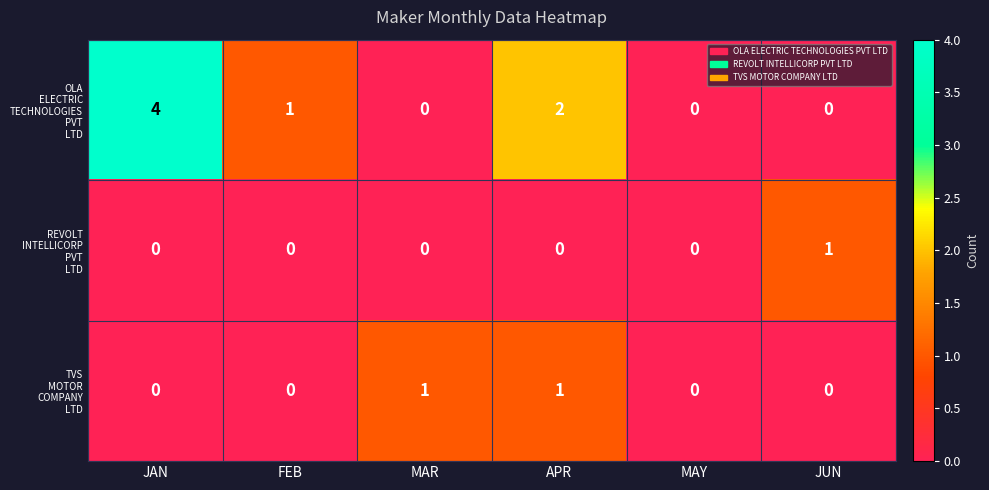

What is the total value across all series at APR?

3